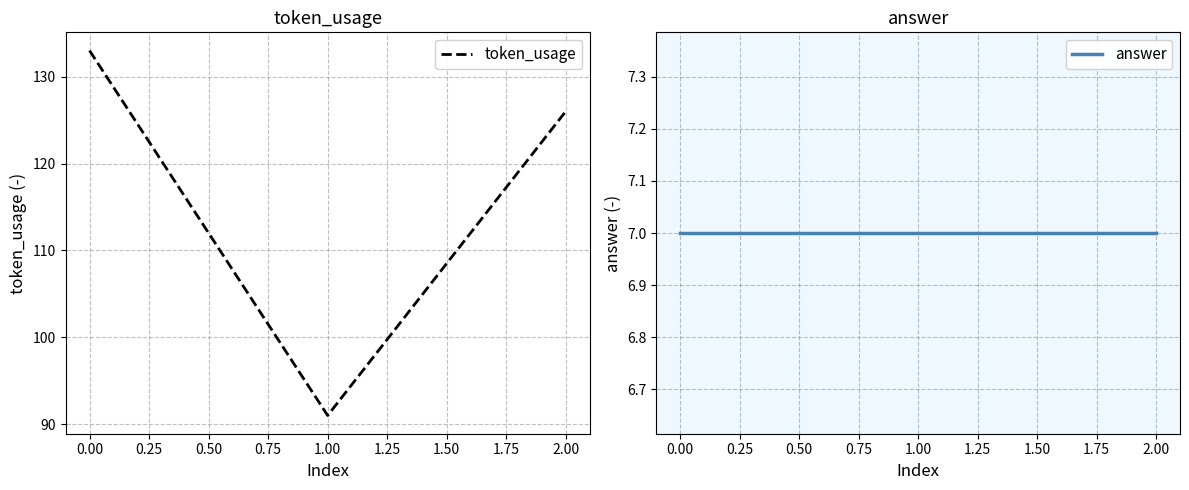

How many token_usage values are between 91 and 133?

3